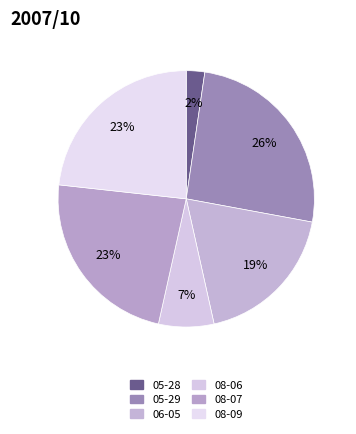

True or false: 08-07 accounts for 11% of the total.

False